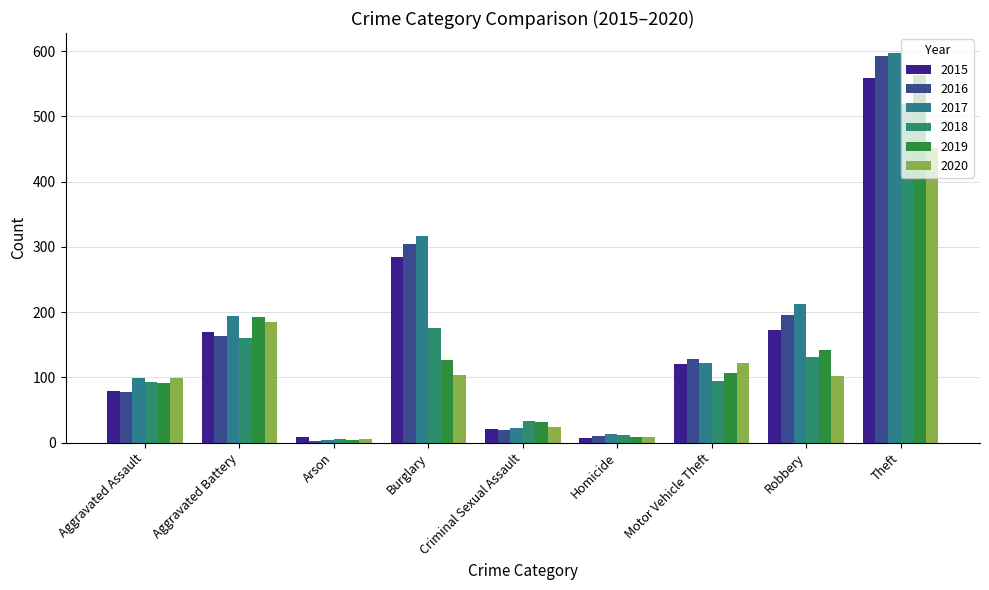

What is the spread (max minus min) of values at Motor Vehicle Theft?

33